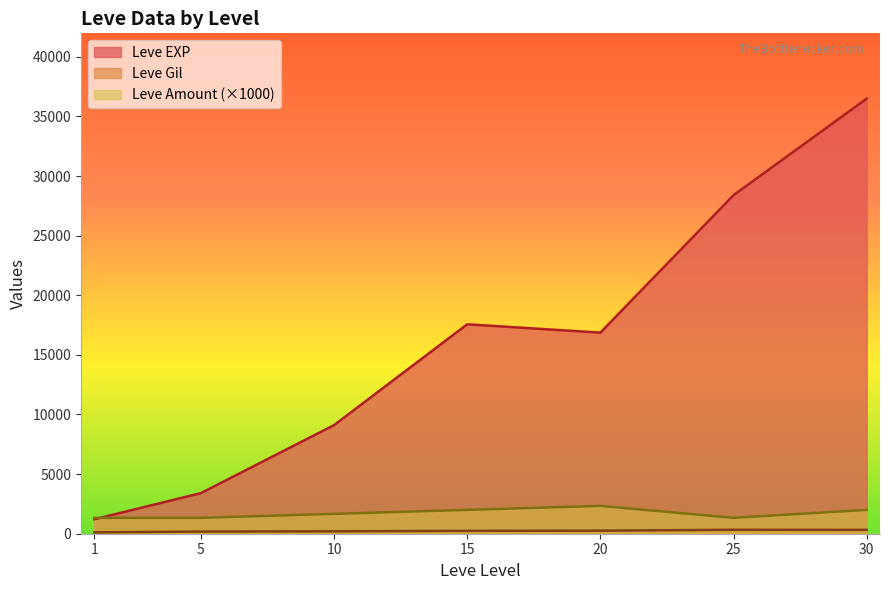

At how many categories does at least one series exceed 14556?

4